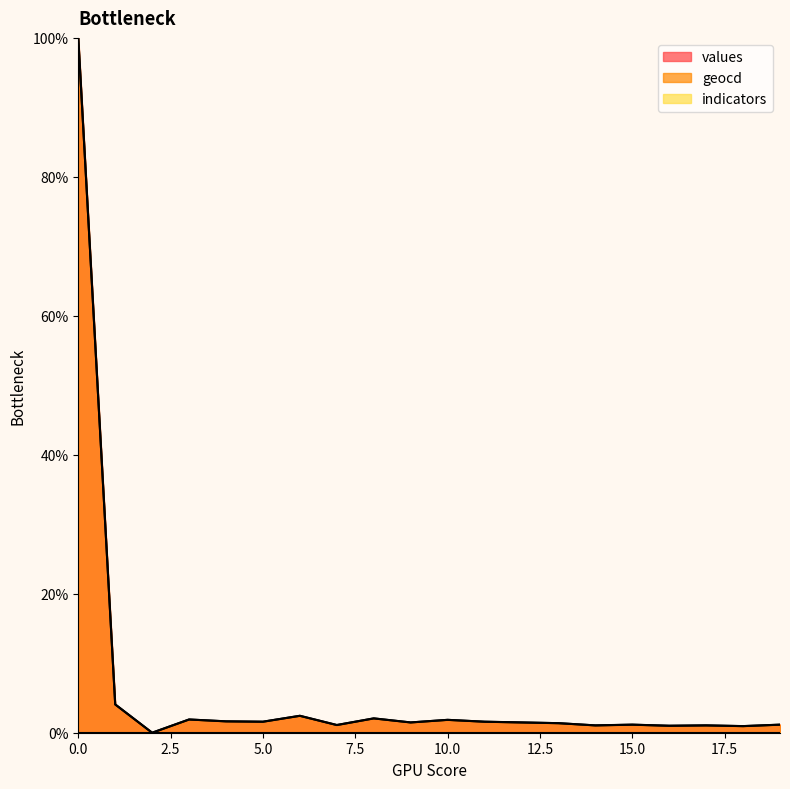

What is the approximate value of geocd at 7?

1.1